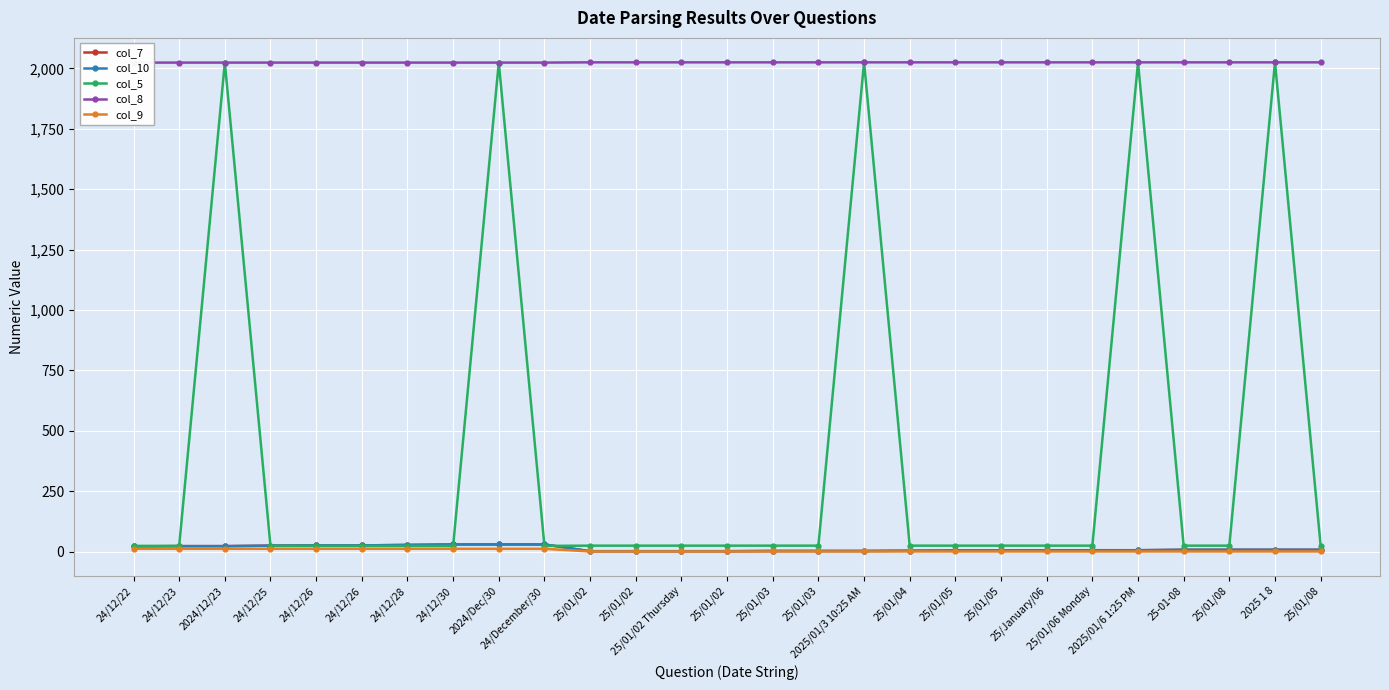

Rank the categories by col_9 value from highest to lowest.

24/12/22, 24/12/23, 2024/12/23, 24/12/25, 24/12/26, 24/12/26, 24/12/28, 24/12/30, 2024/Dec/30, 24/December/30, 25/01/02, 25/01/02, 25/01/02 Thursday, 25/01/02, 25/01/03, 25/01/03, 2025/01/3 10:25 AM, 25/01/04, 25/01/05, 25/01/05, 25/January/06, 25/01/06 Monday, 2025/01/6 1:25 PM, 25-01-08, 25/01/08, 2025 1 8, 25/01/08